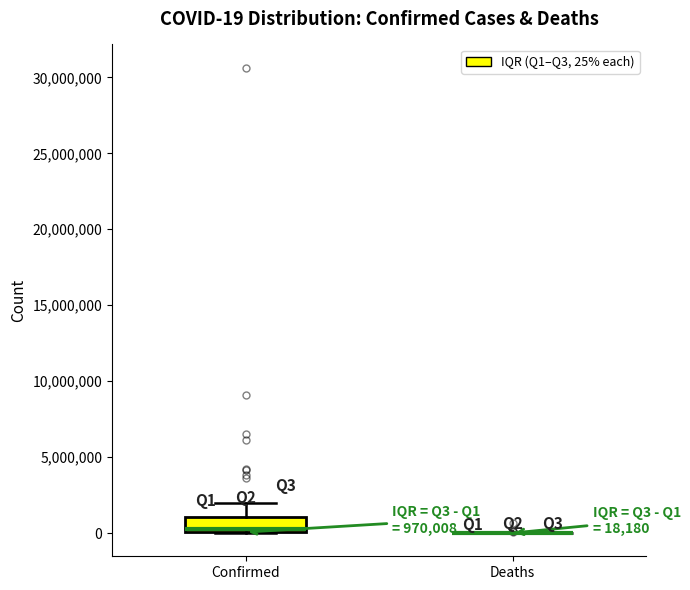

Comparing the boxes themselves (not the whiskers), which one is the tallest?

Confirmed